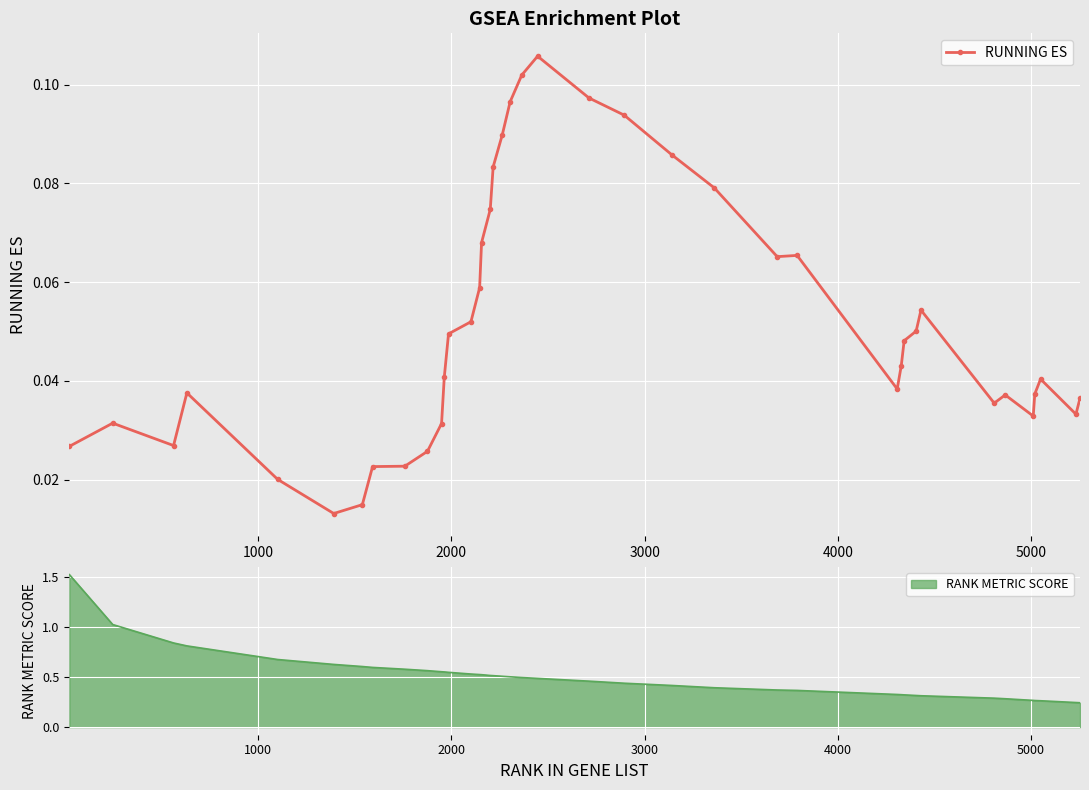

What is the difference between the second highest and minimum values?

0.1